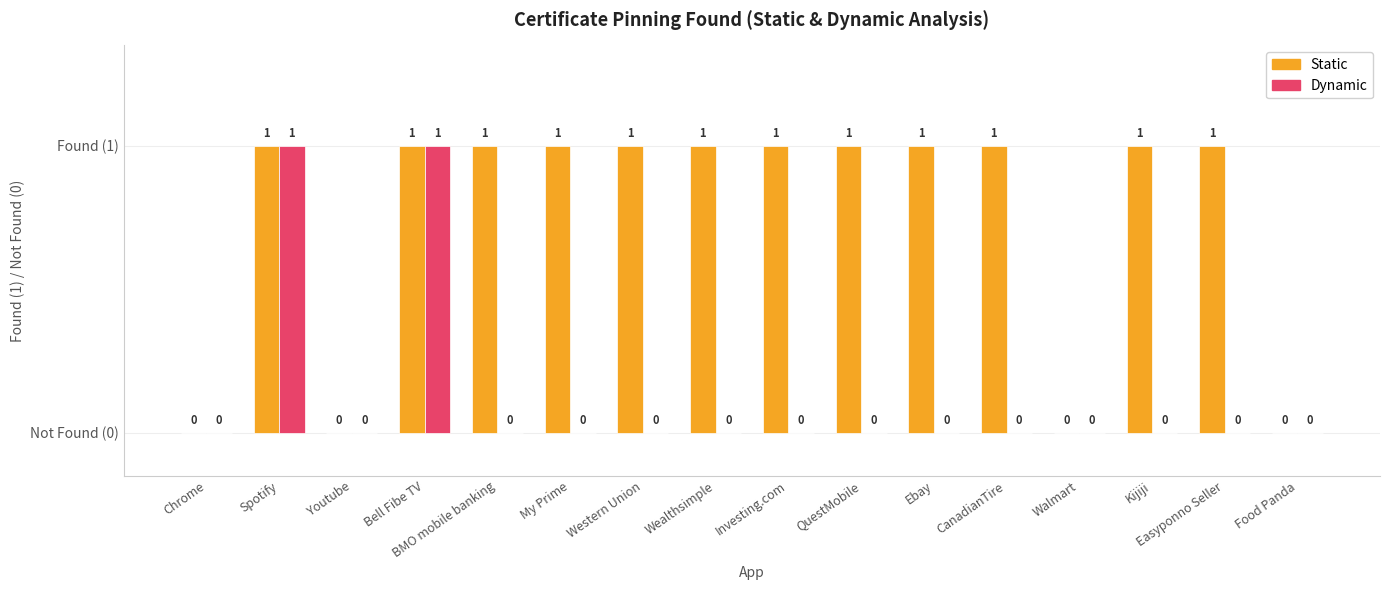

What is the label of the 10th bar from the right?

Western Union